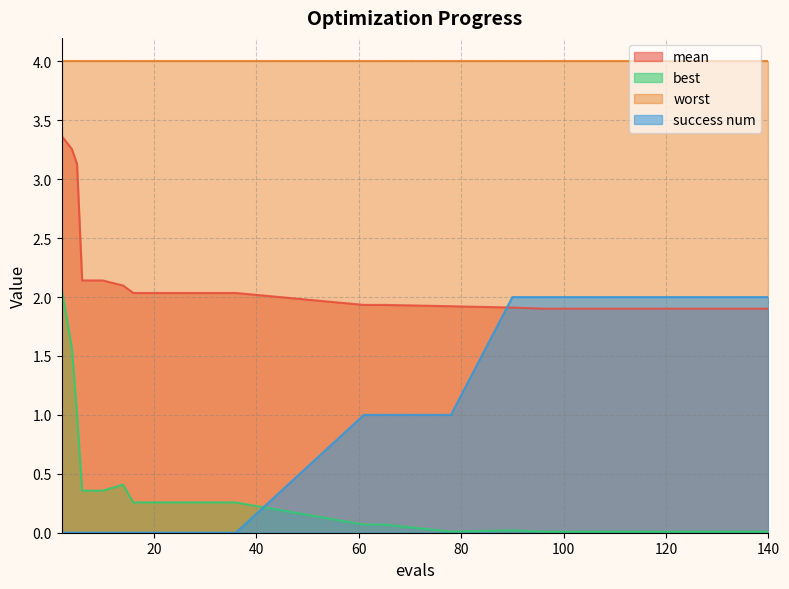

How many intersections are there between success num and mean?

1